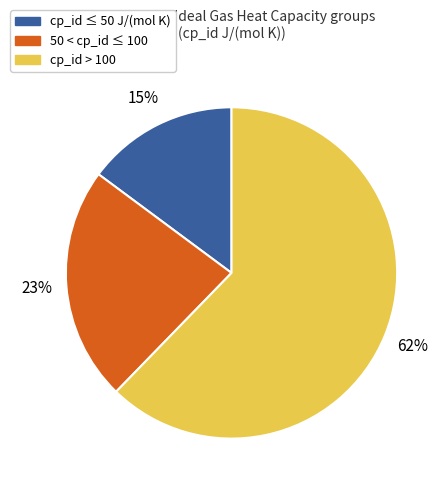

How many slices are in this pie chart?

3